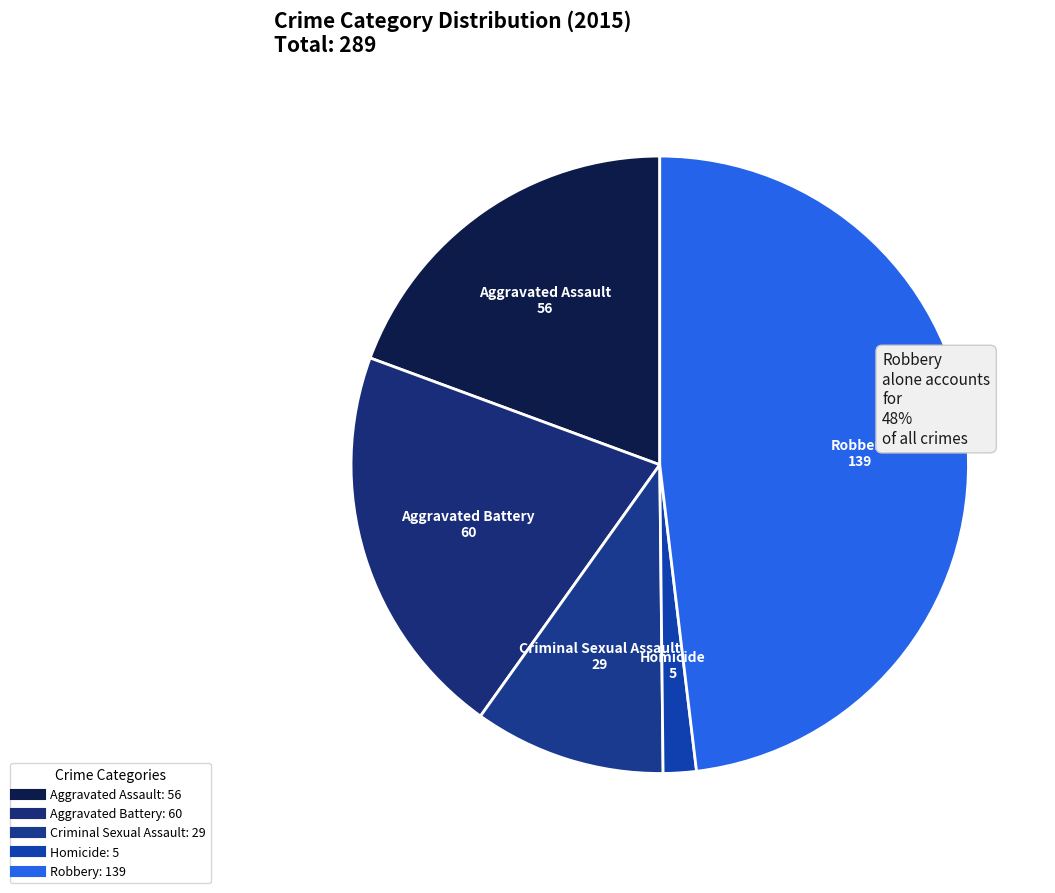

How many segments does this pie chart have?

5